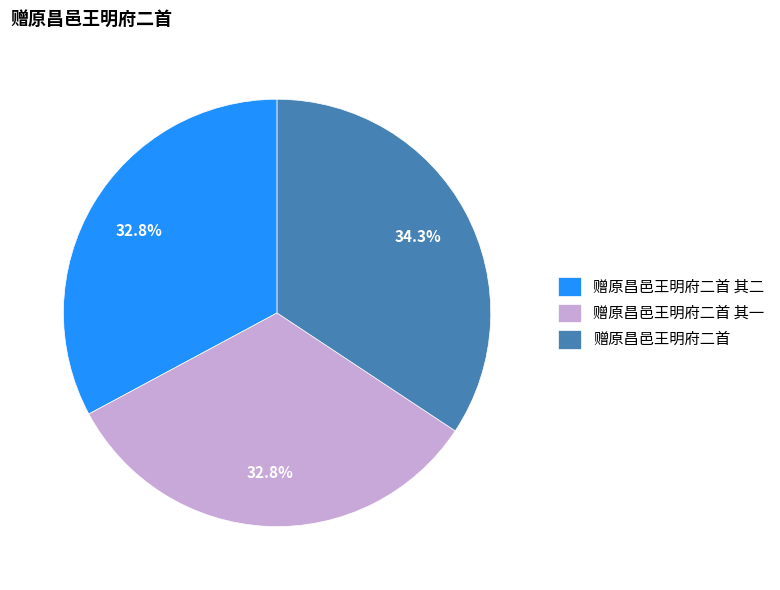

Approximately how many times larger is the value at 赠原昌邑王明府二首 其一 compared to 赠原昌邑王明府二首 其二?

1.0